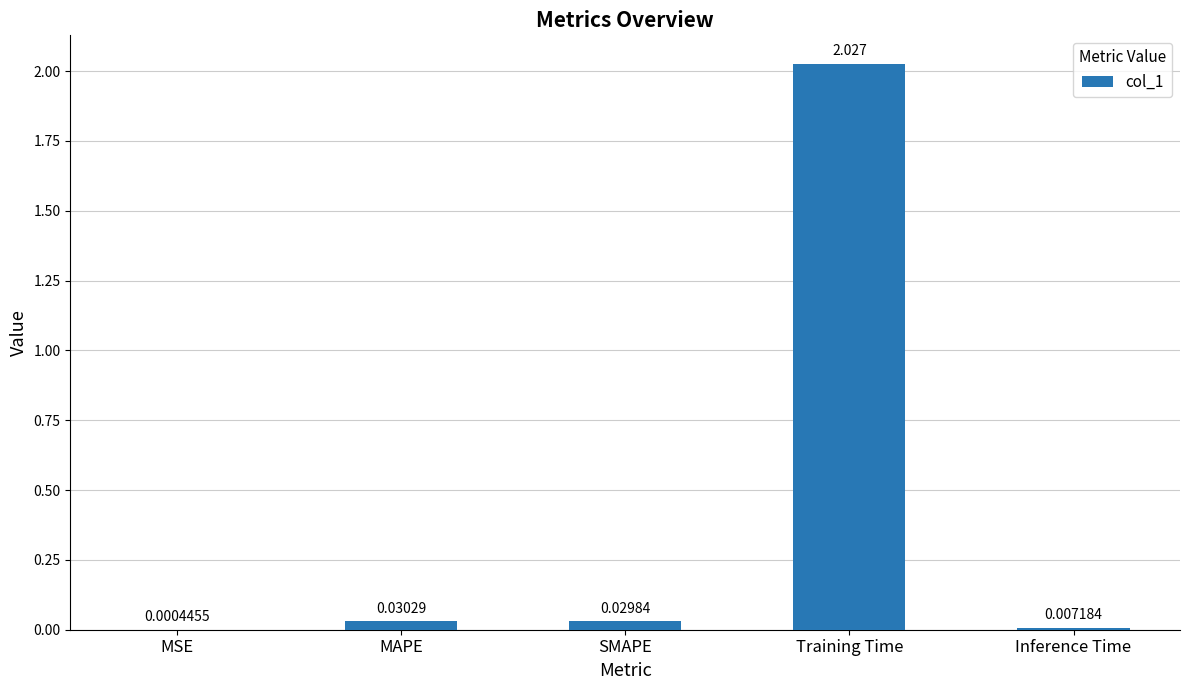

What is the sum of all values?

2.1